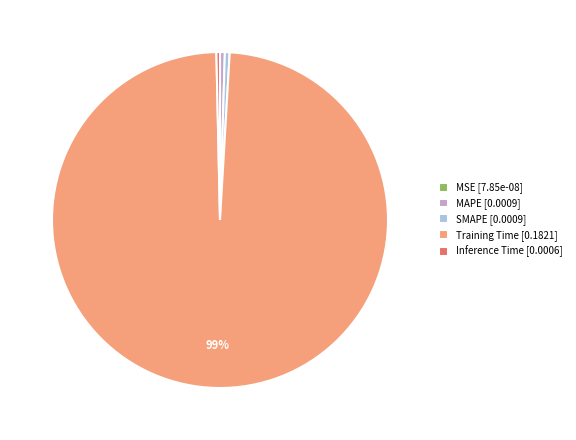

To the nearest percent, what is the average slice percentage?

20%